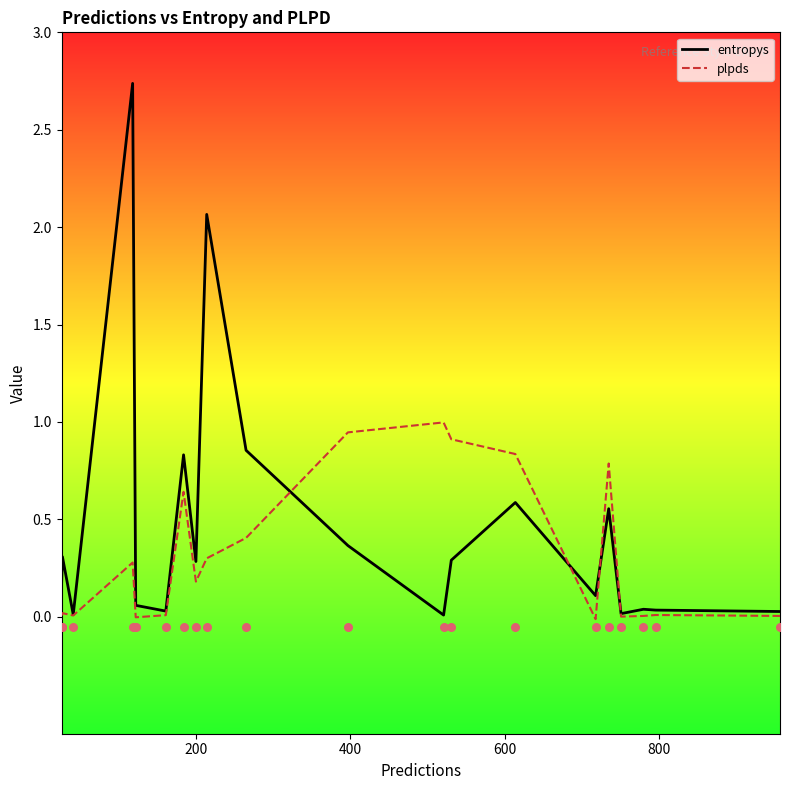

At how many categories does at least one series exceed 1?

2